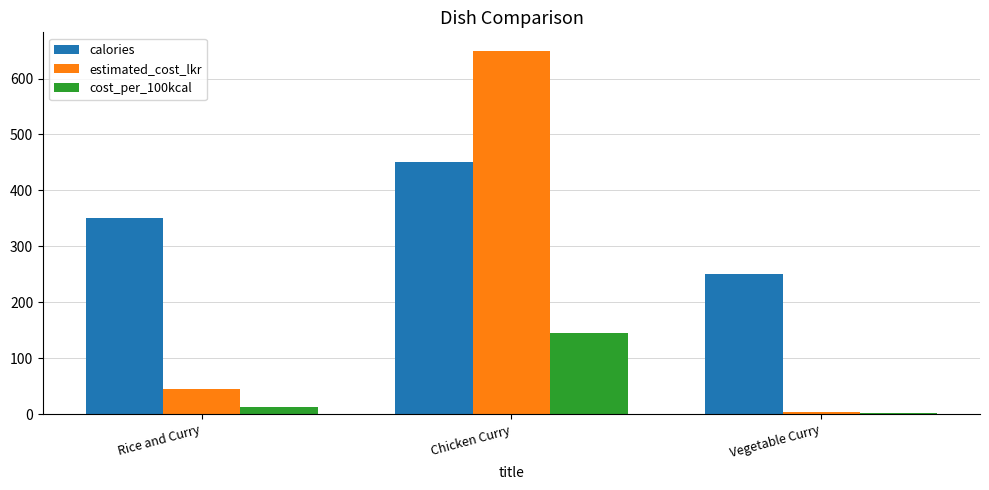

What is the maximum value shown in the chart?

650.0